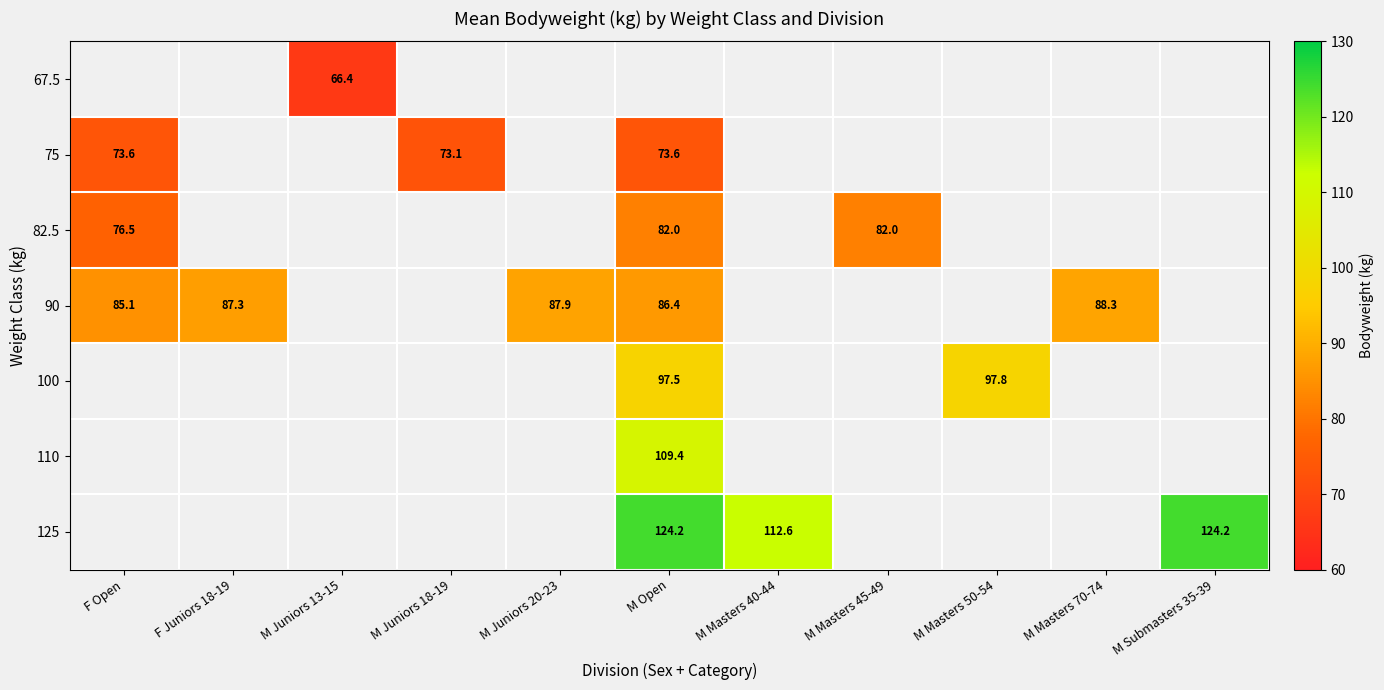

True or false: 100 has a value of 97.5 at M Open.

True